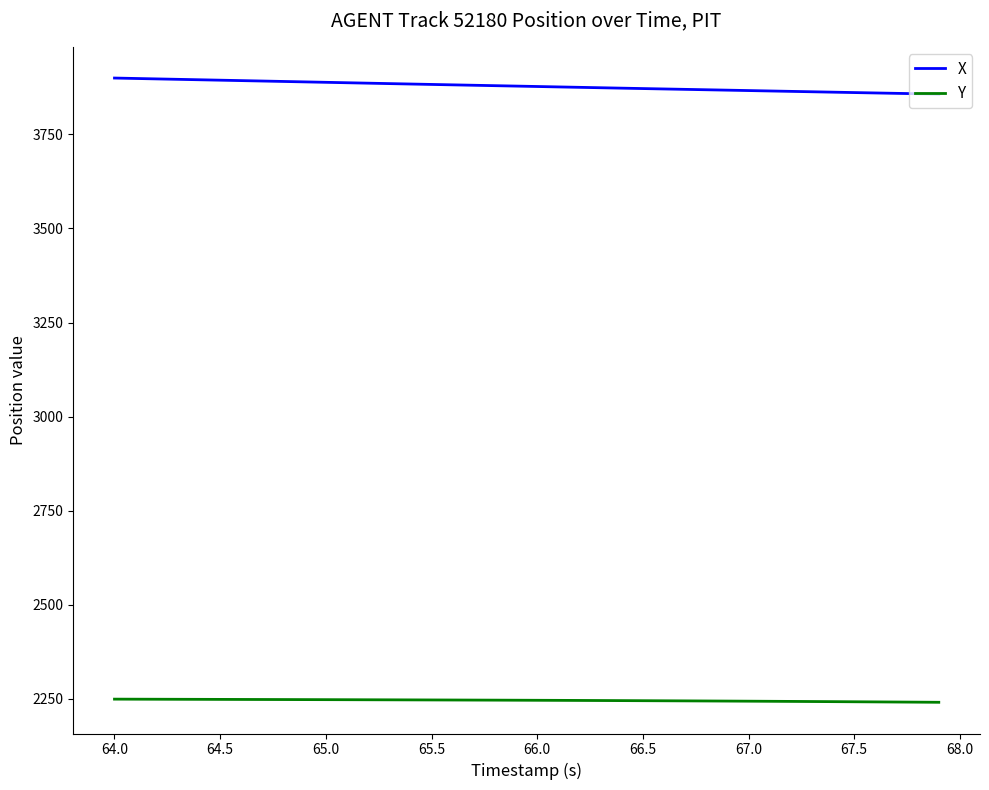

Does the chart display data point markers on the line(s)?

No